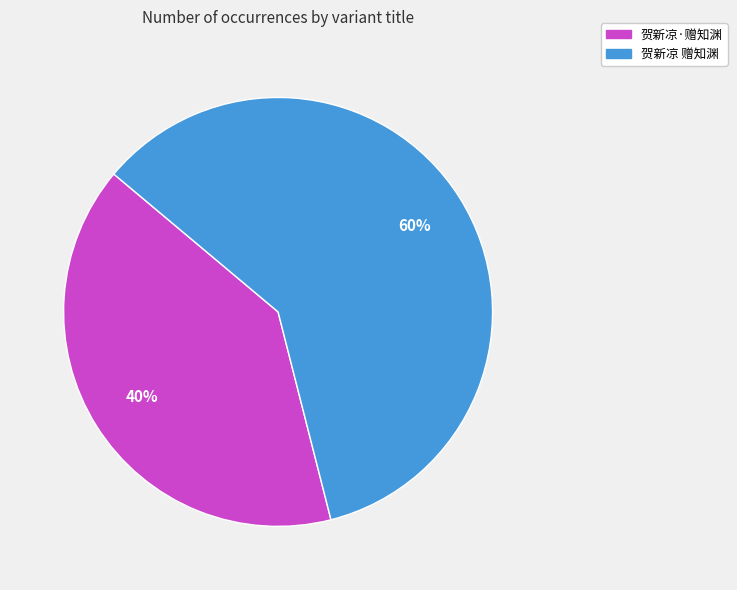

Is the sum of 贺新凉 赠知渊 and 贺新凉·赠知渊 greater than half?

Yes